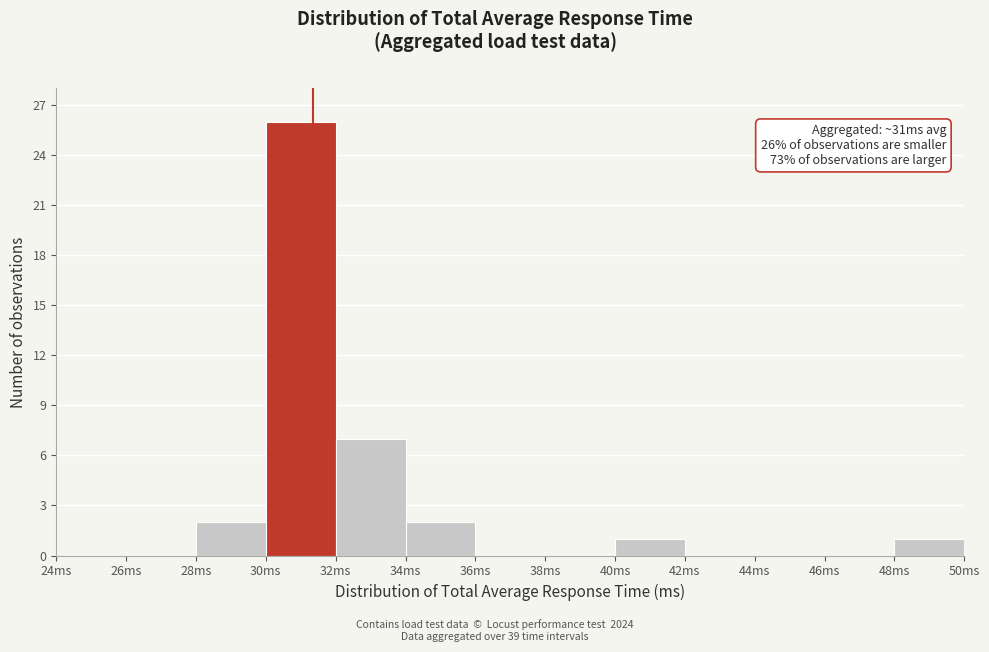

Over which range of the x-axis is the bar tallest?

30 to 32